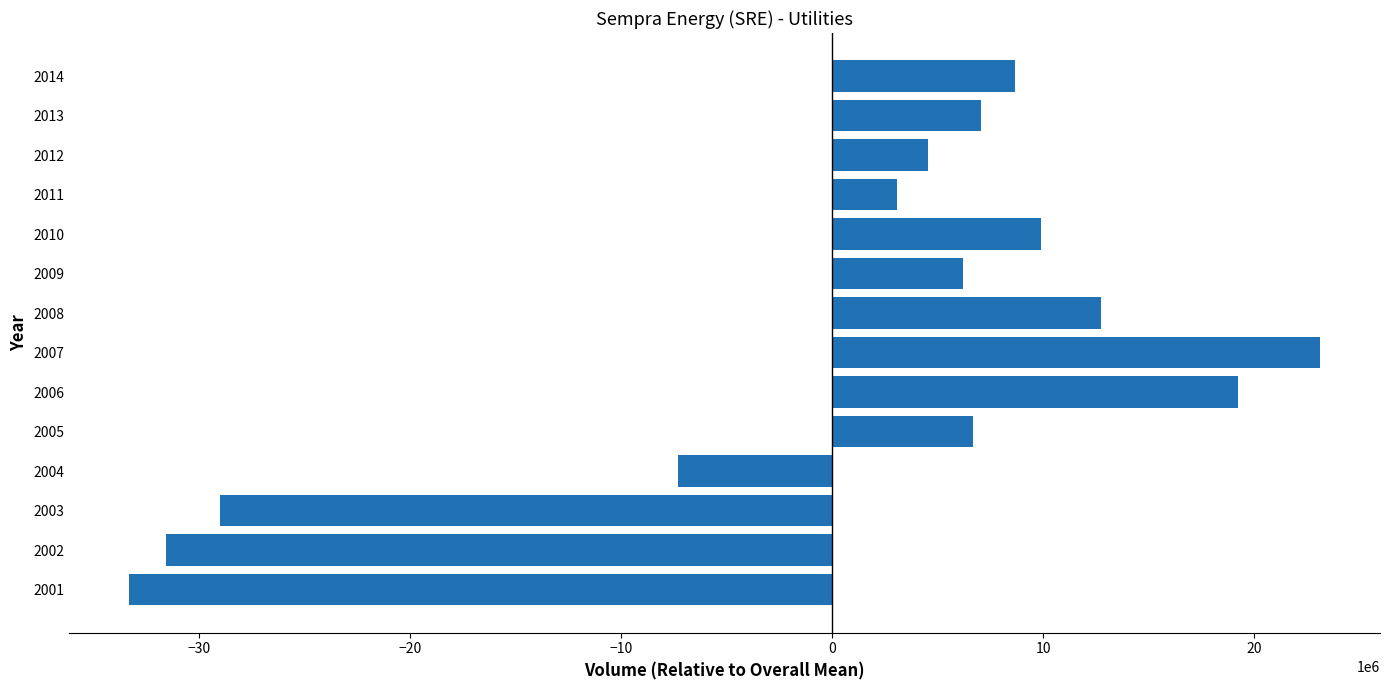

What is the difference between the maximum and minimum values?

56451666.7